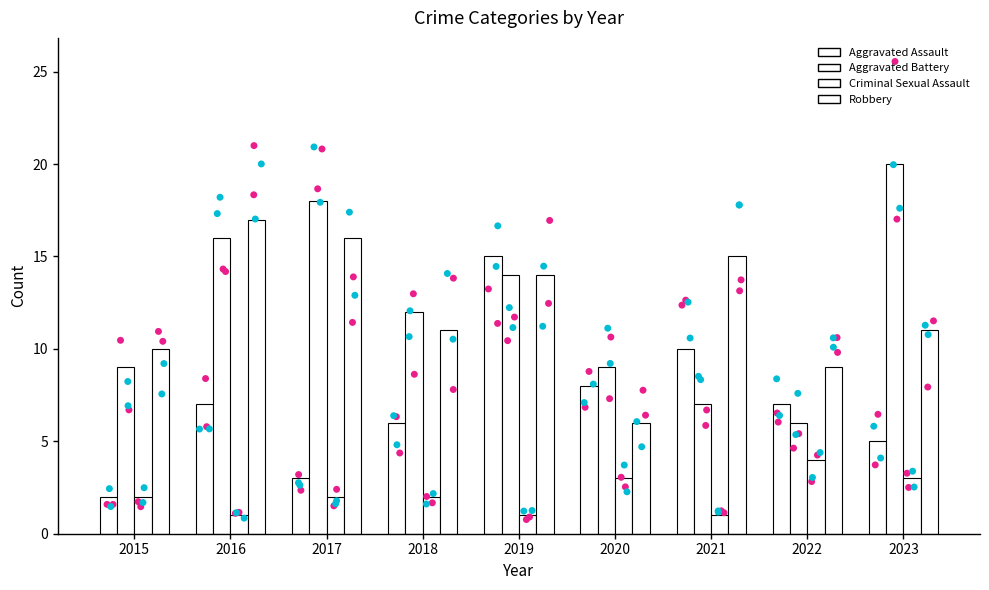

What is the total value across all series at 2019?

44